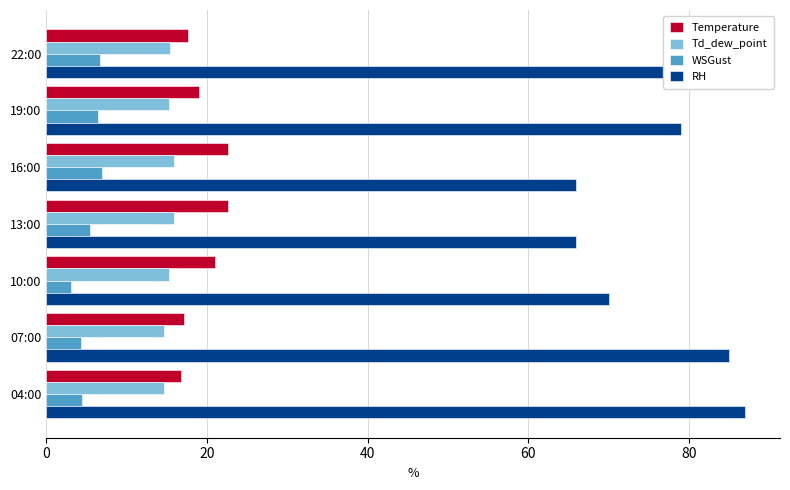

What is the average value of the Temperature series?

19.5